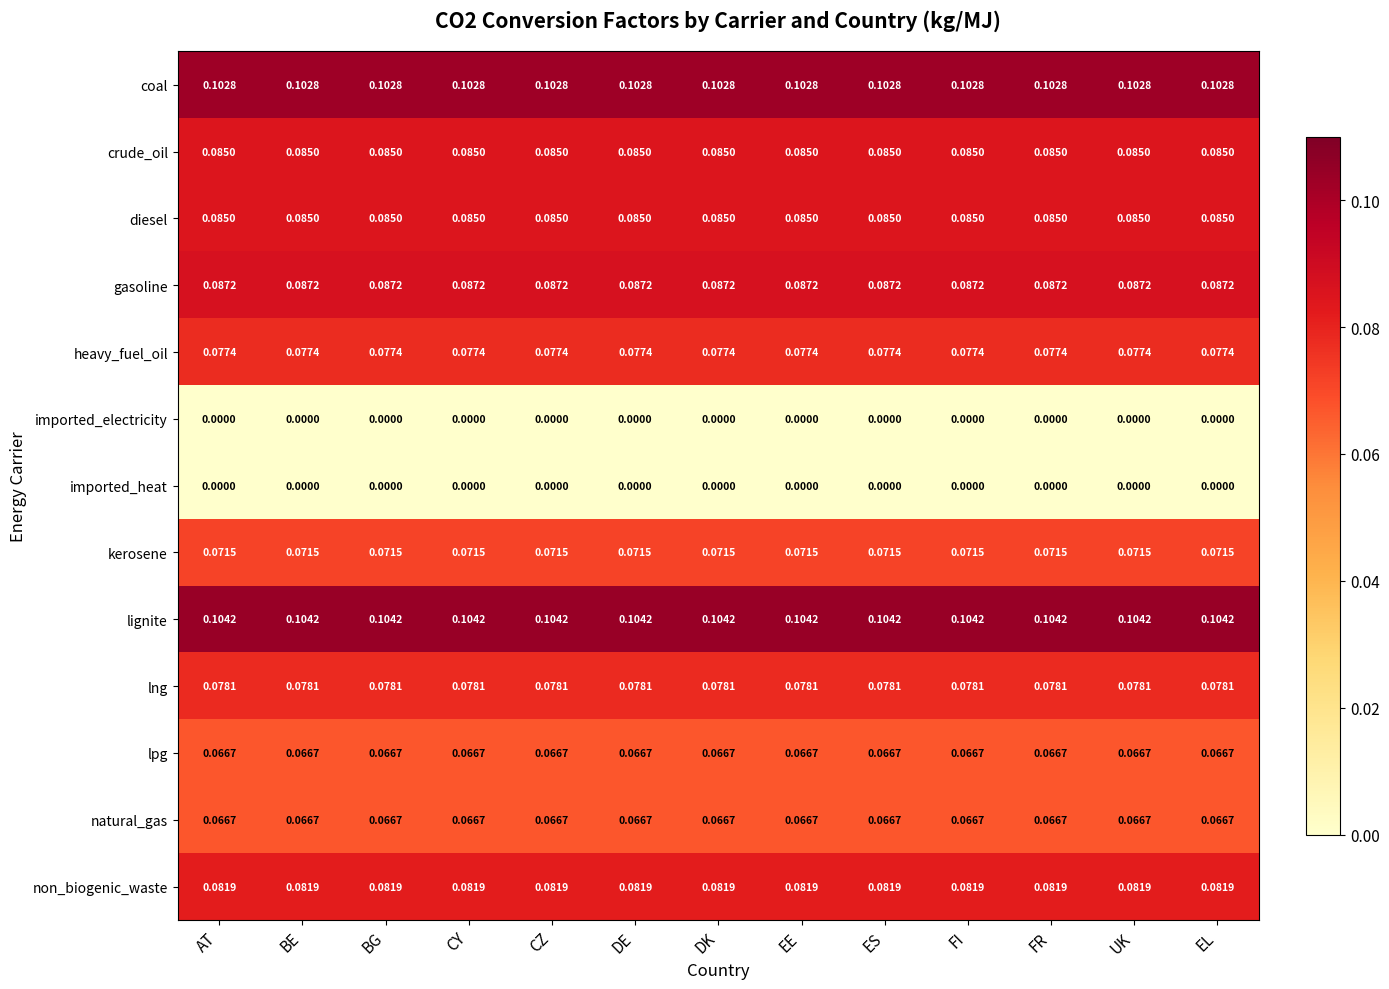

What is the total value across all series at AT?

0.9